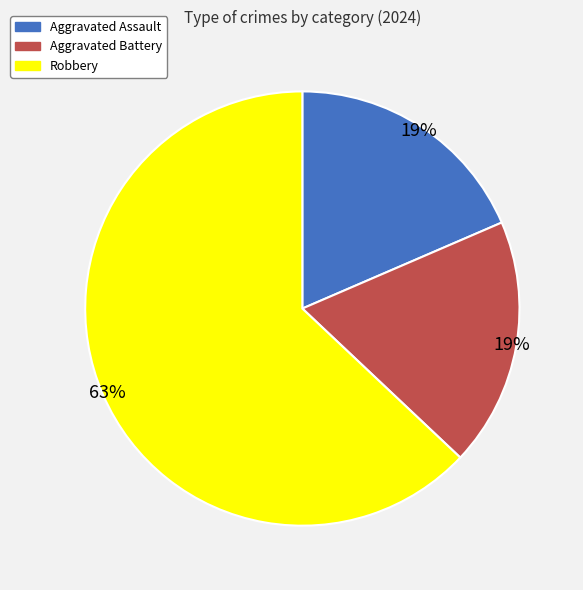

Count the number of slices in the pie.

3